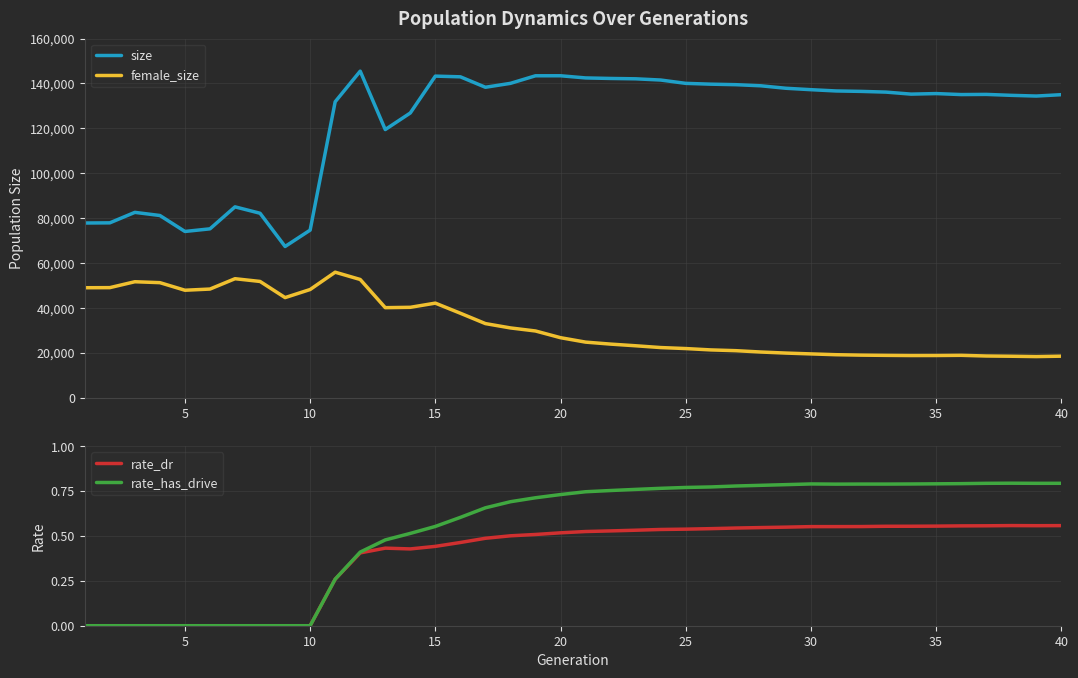

How many distinct data groups are displayed?

4